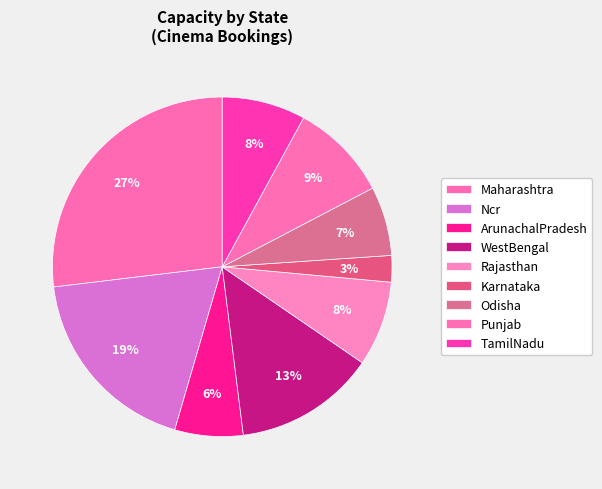

Count the number of slices in the pie.

9